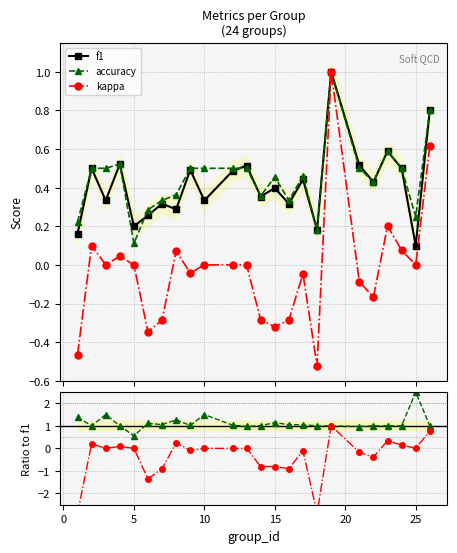

True or false: f1 has more than 0 interior local peaks.

True